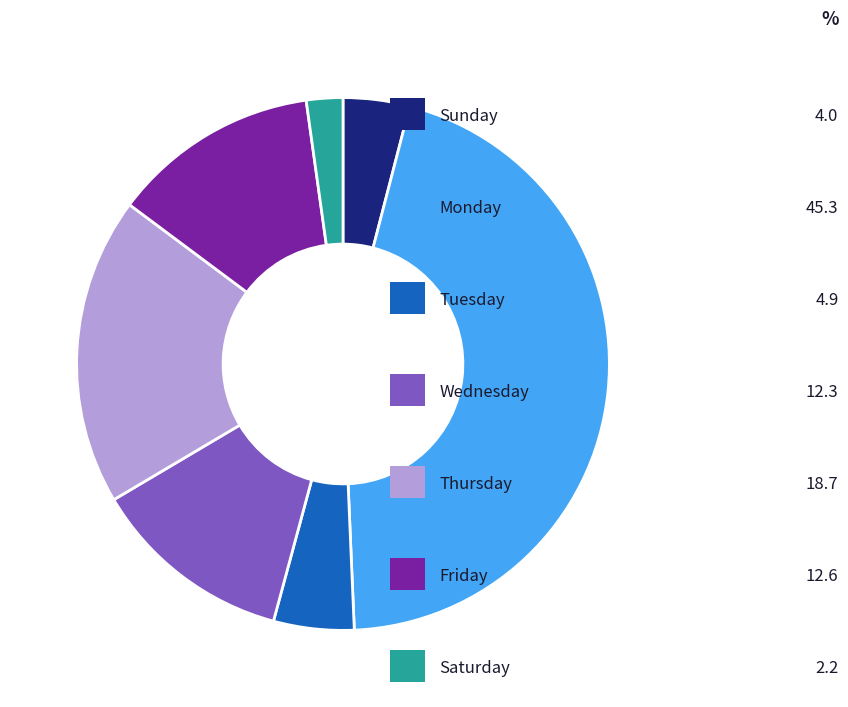

Is there a majority slice in this chart?

No